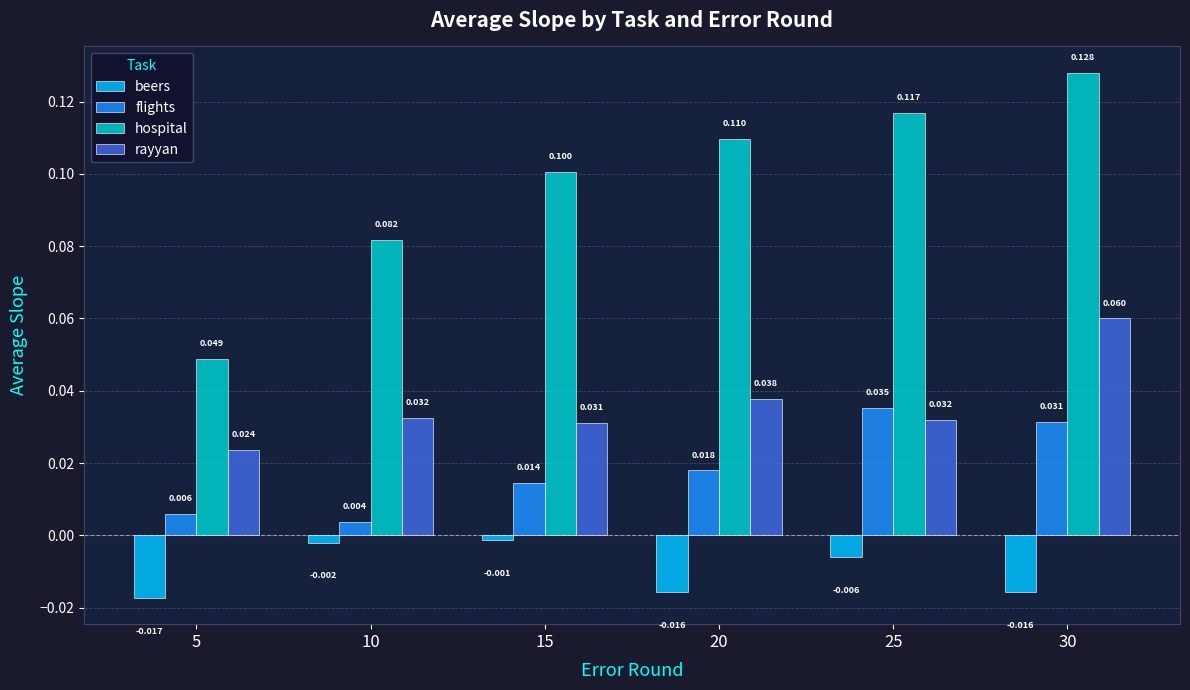

How many groups of bars are there?

6